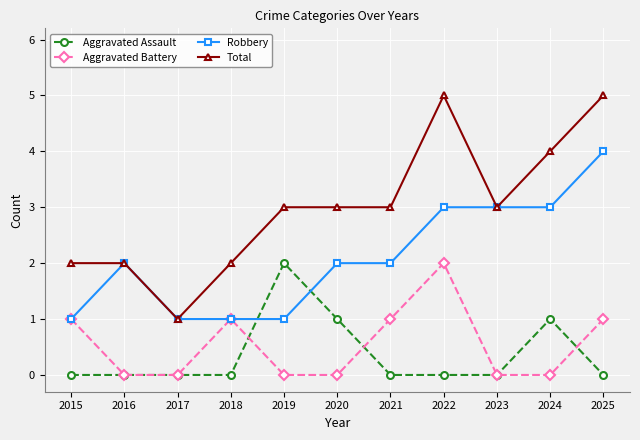

True or false: Aggravated Assault has more than 1 interior local peaks.

True